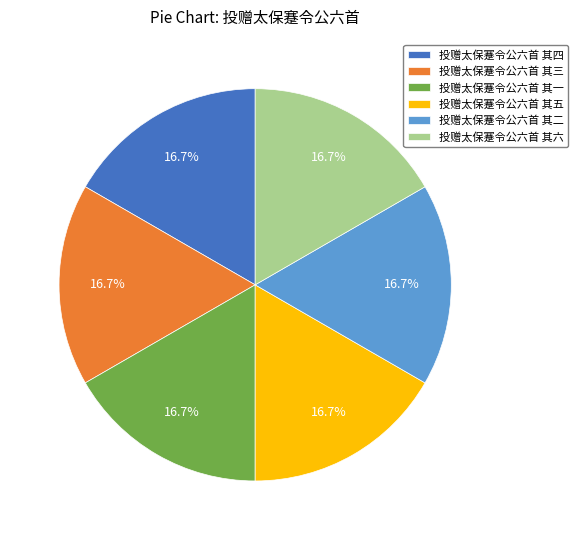

To the nearest percent, what portion does 投赠太保蹇令公六首 其三 represent?

17%